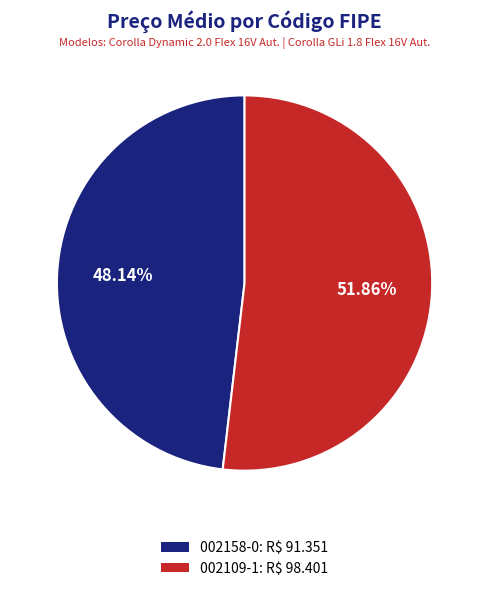

How many segments does this pie chart have?

2